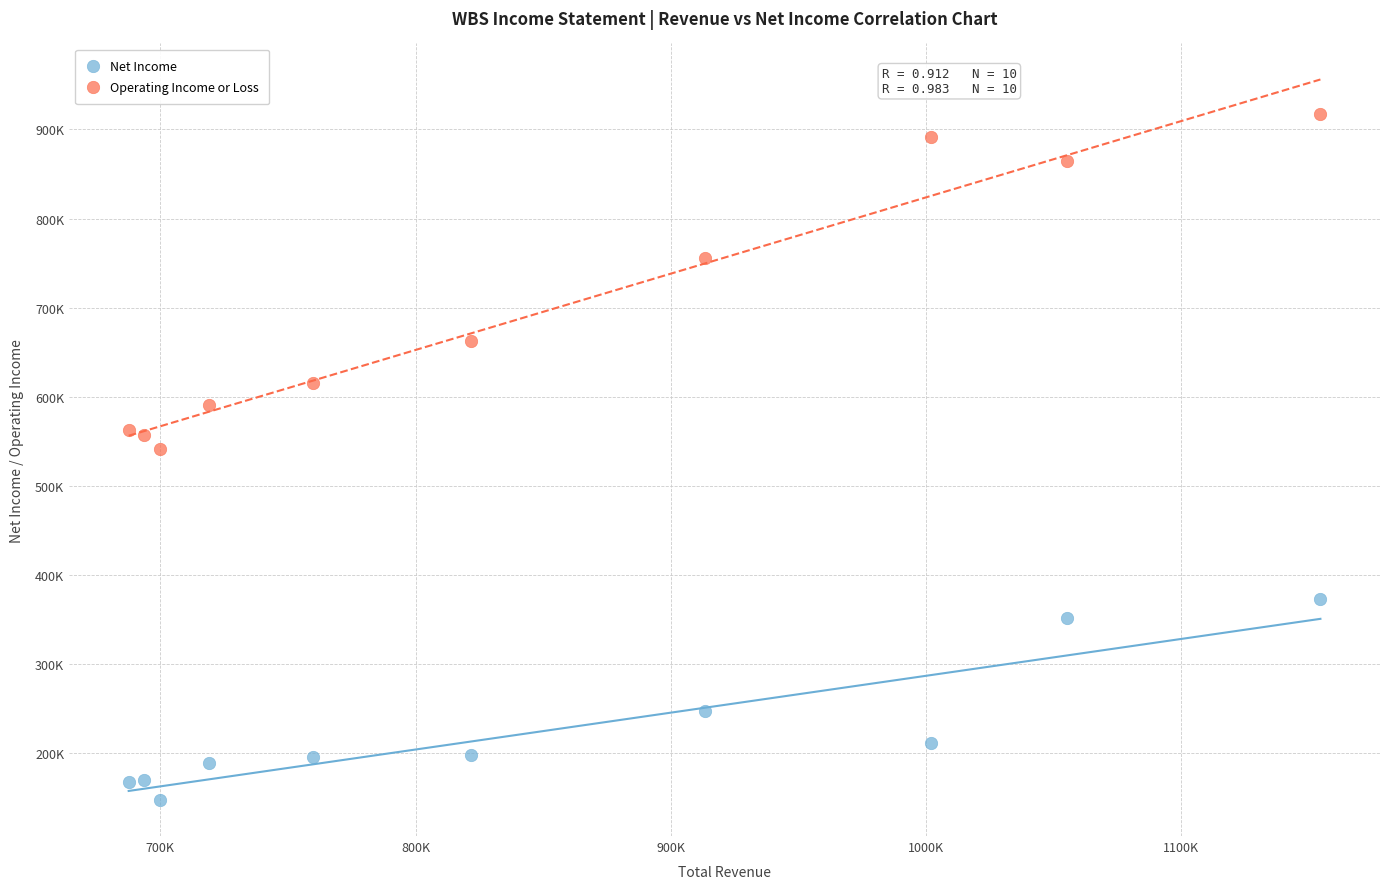

What are all the series names shown in the legend?

Net Income, Operating Income or Loss